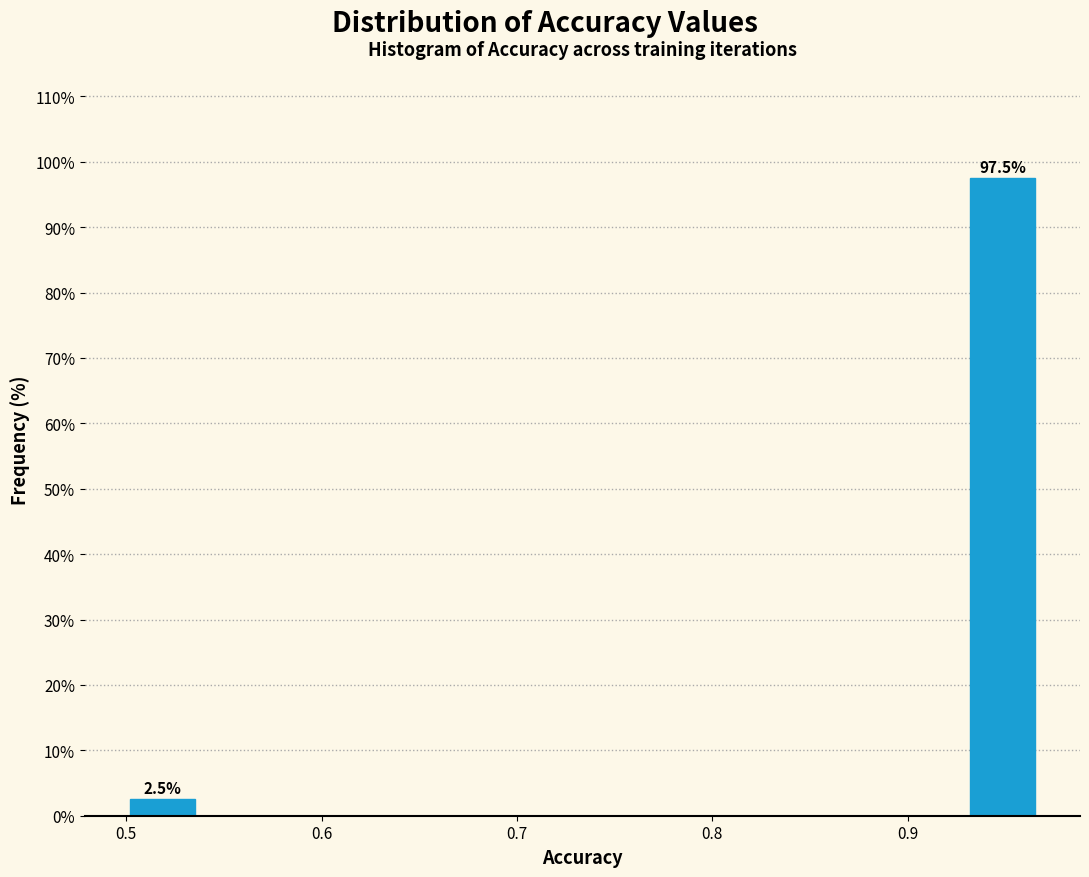

Around what value on the x-axis is the tallest bar? Give the approximate position of its centre, as read against the axis.

0.95